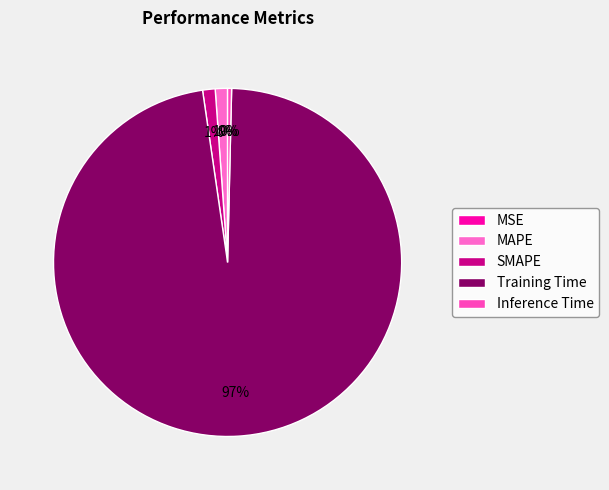

True or false: Inference Time accounts for 0% of the total.

True